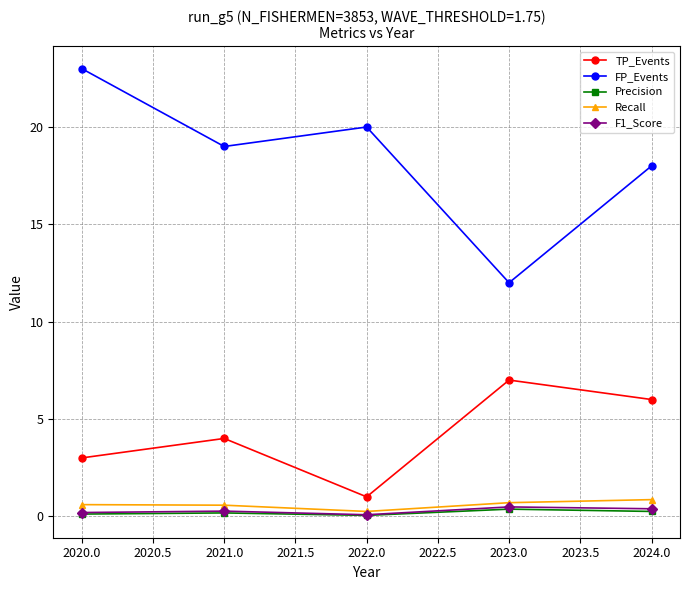

The TP_Events series shows 10.5 at 2023.0. True or false?

False